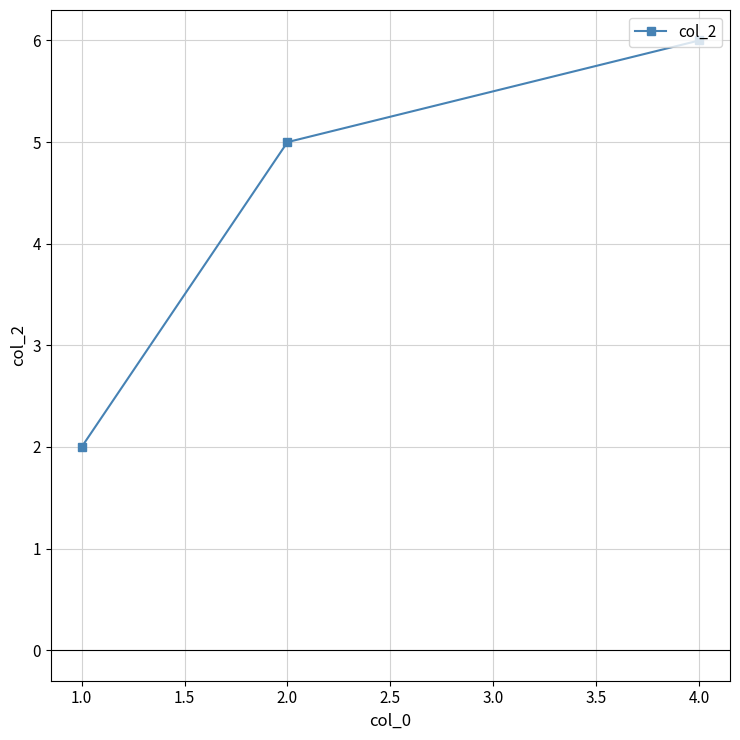

Between 4.0 and 2.0, which is larger?

4.0